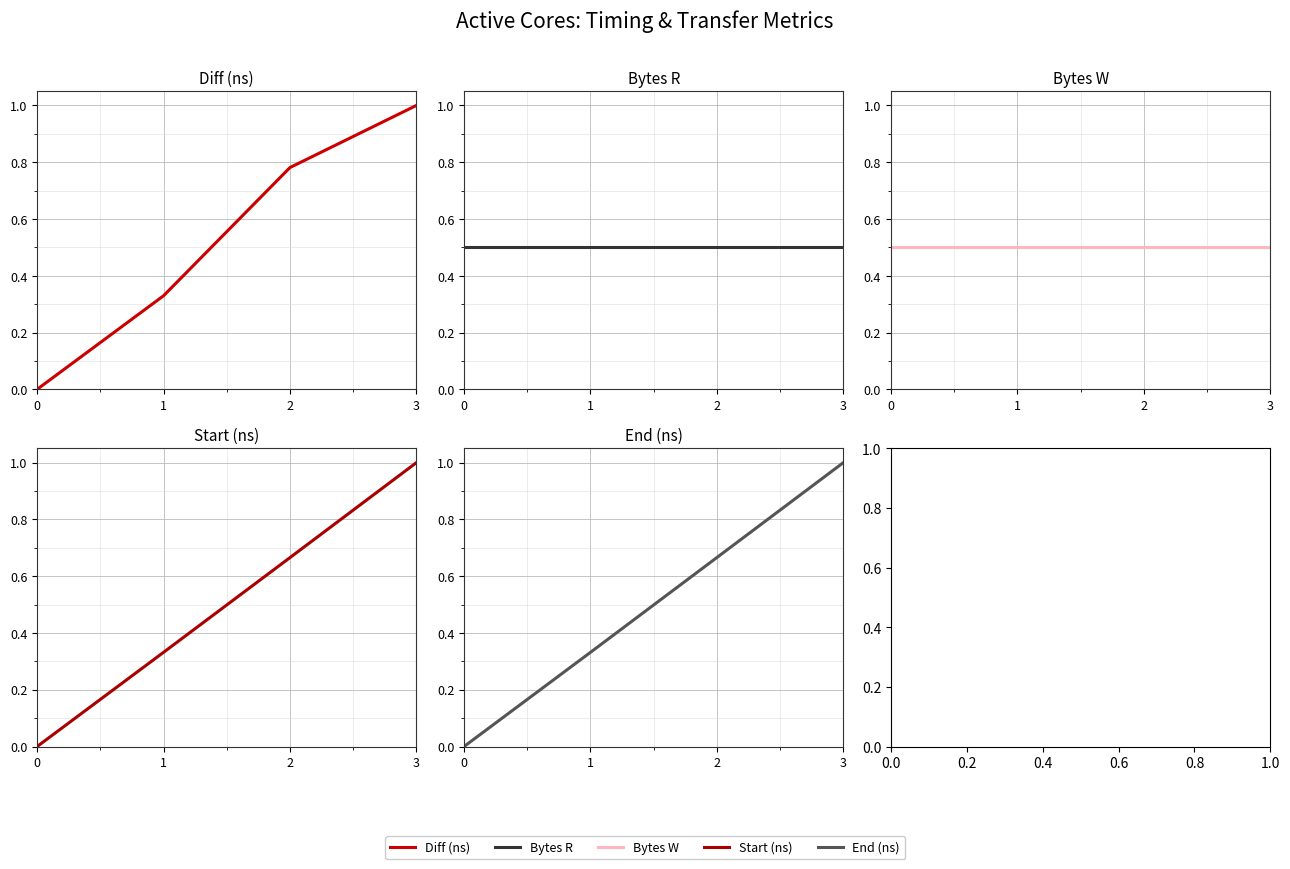

Reading left to right, extract all data points from this chart.

Diff (ns): 0.0	0.3	0.8	1.0
Bytes R: 0.5	0.5	0.5	0.5
Bytes W: 0.5	0.5	0.5	0.5
Start (ns): 0.0	0.3	0.7	1.0
End (ns): 0.0	0.3	0.7	1.0